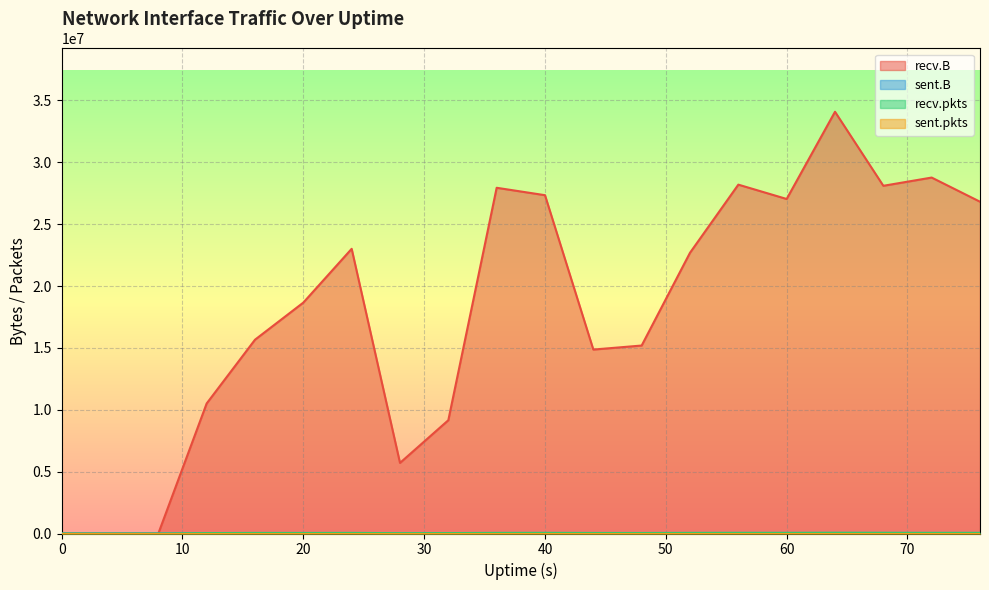

Where does the recv.pkts series first go above 48415?

36